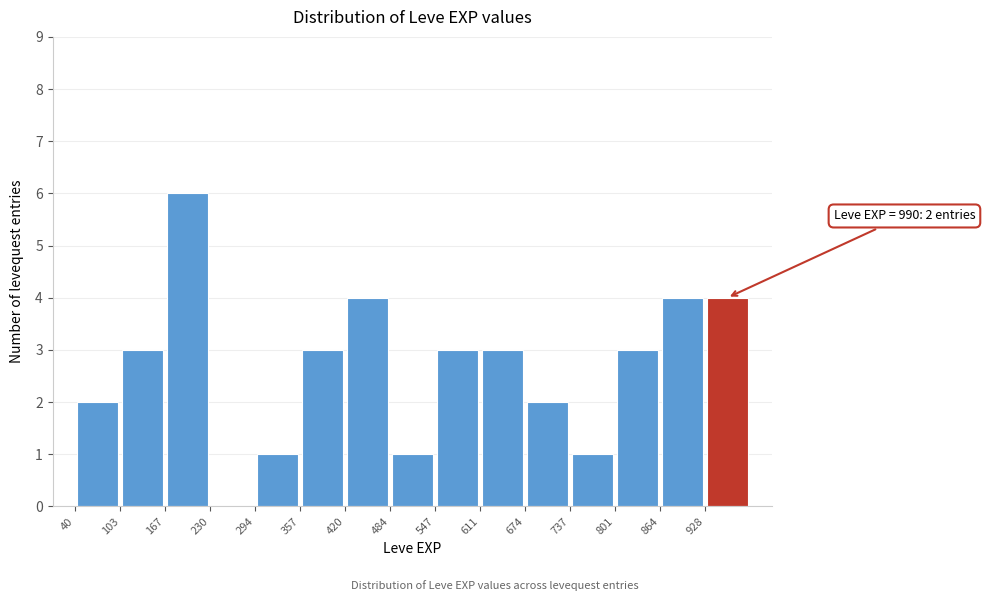

Over which range of the x-axis is the bar tallest?

170 to 230